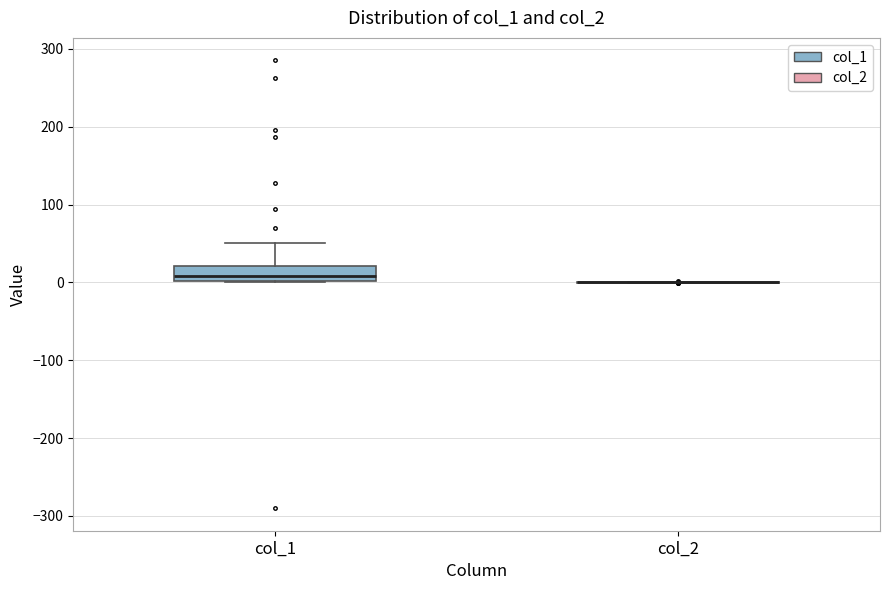

Where does the upper whisker of the box for col_1 end on the y-axis? The values are not printed on the chart, so give them approximately, as read against the axis.

50